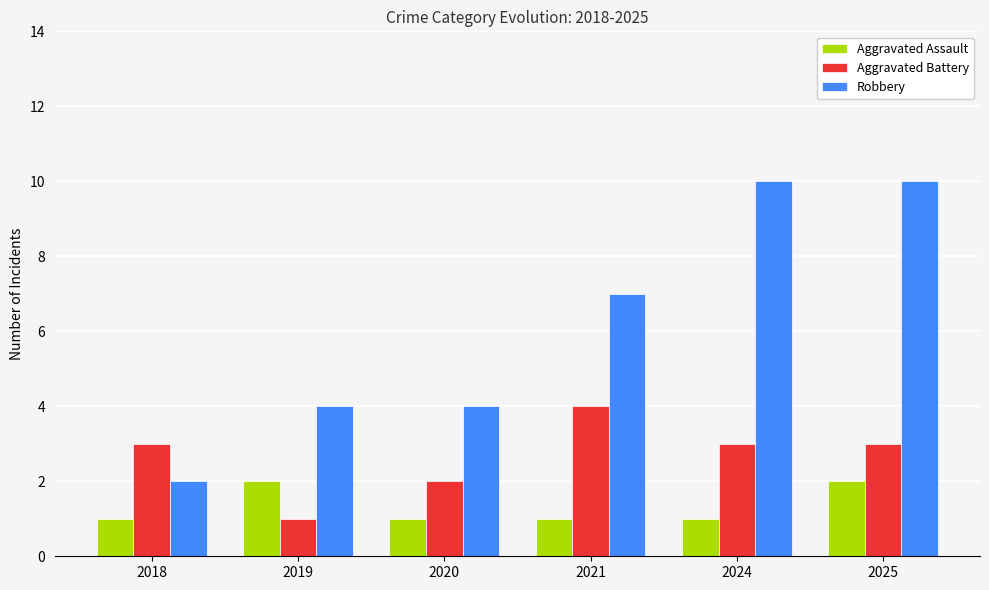

How many series are shown in this chart?

3